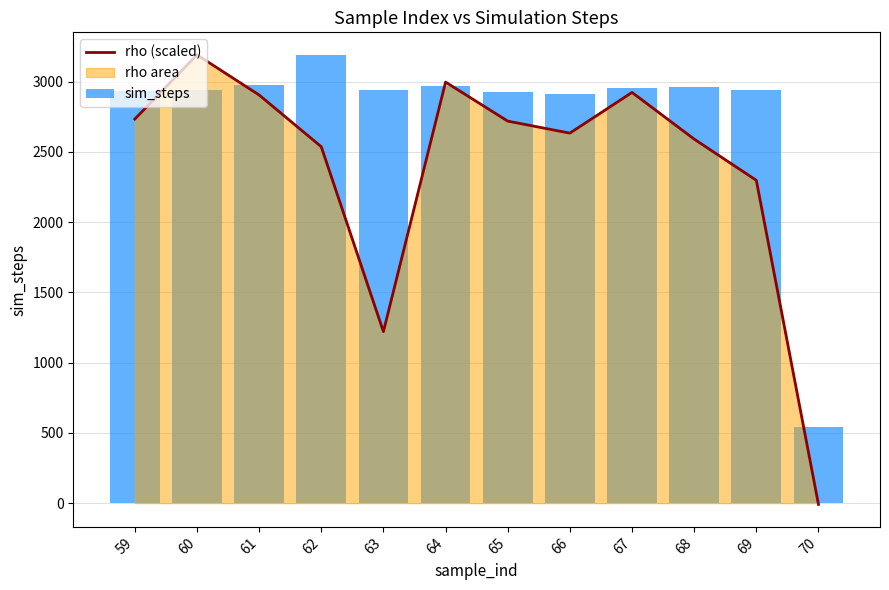

Reading left to right, what are all the values shown in this chart?

rho (scaled): 59=2732.5	60=3190.0	61=2904.1	62=2536.0	63=1220.3	64=2995.9	65=2718.2	66=2632.6	67=2922.2	68=2590.1	69=2297.0	70=-9.2
sim_steps: 59=2929.0	60=2939.0	61=2973.0	62=3190.0	63=2942.0	64=2965.0	65=2927.0	66=2911.0	67=2952.0	68=2960.0	69=2942.0	70=538.0